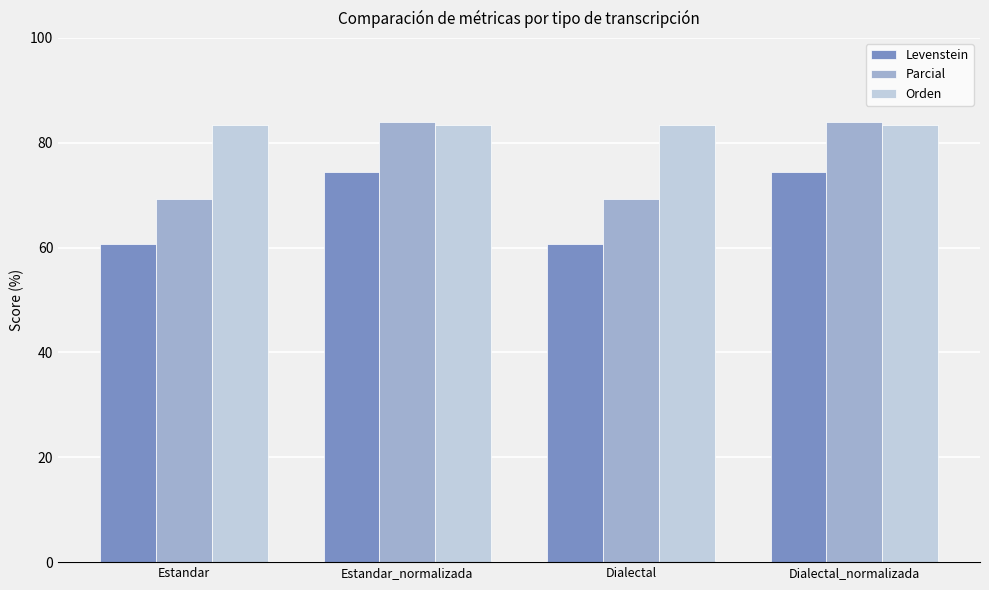

The Levenstein series shows 24.3 at Estandar. True or false?

False